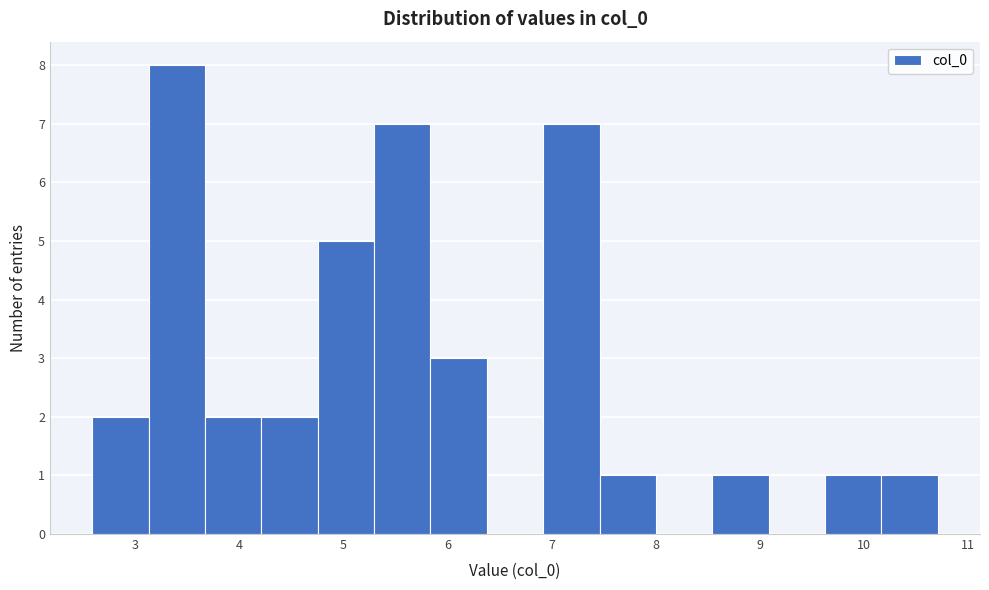

Over which range of the x-axis is the bar tallest?

3.1 to 3.7